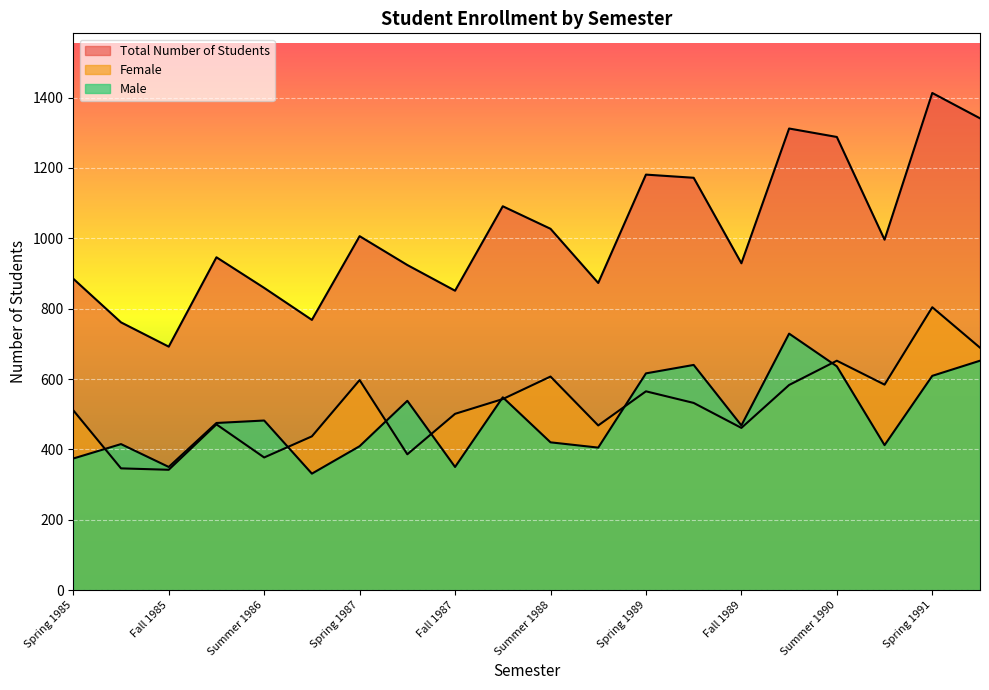

The Female series shows 583 at Spring 1990. True or false?

True